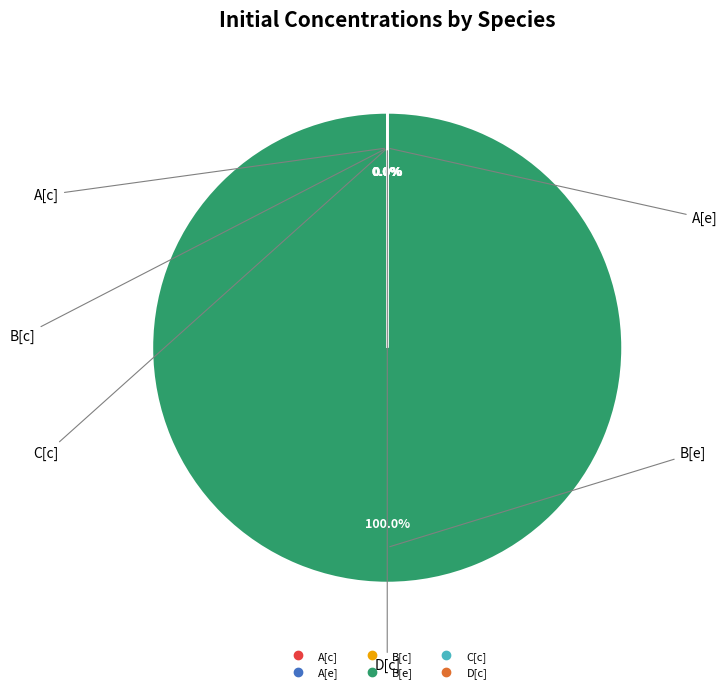

Is it true that B[e] is 85% of the pie?

False